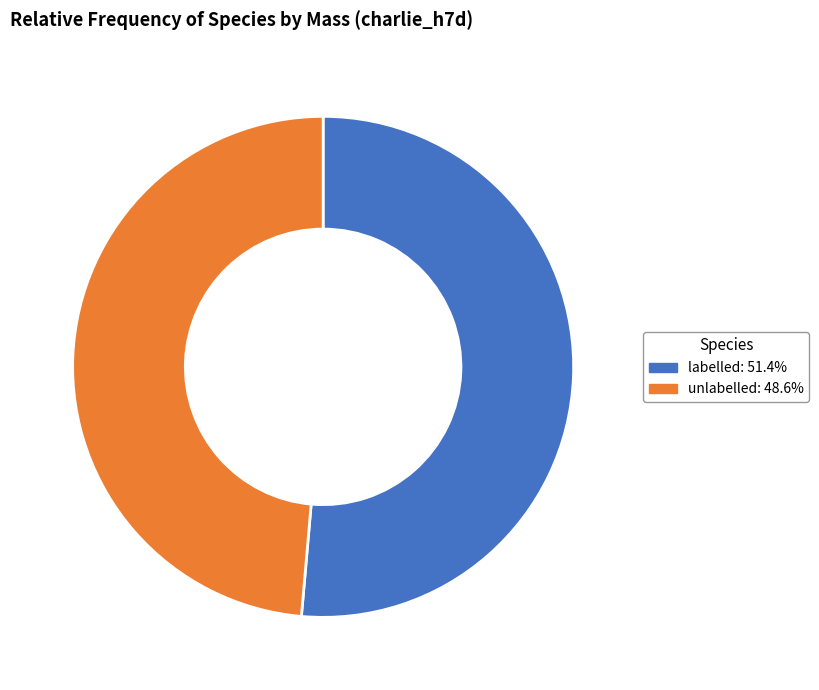

Combined, do unlabelled and labelled account for over 50%?

Yes